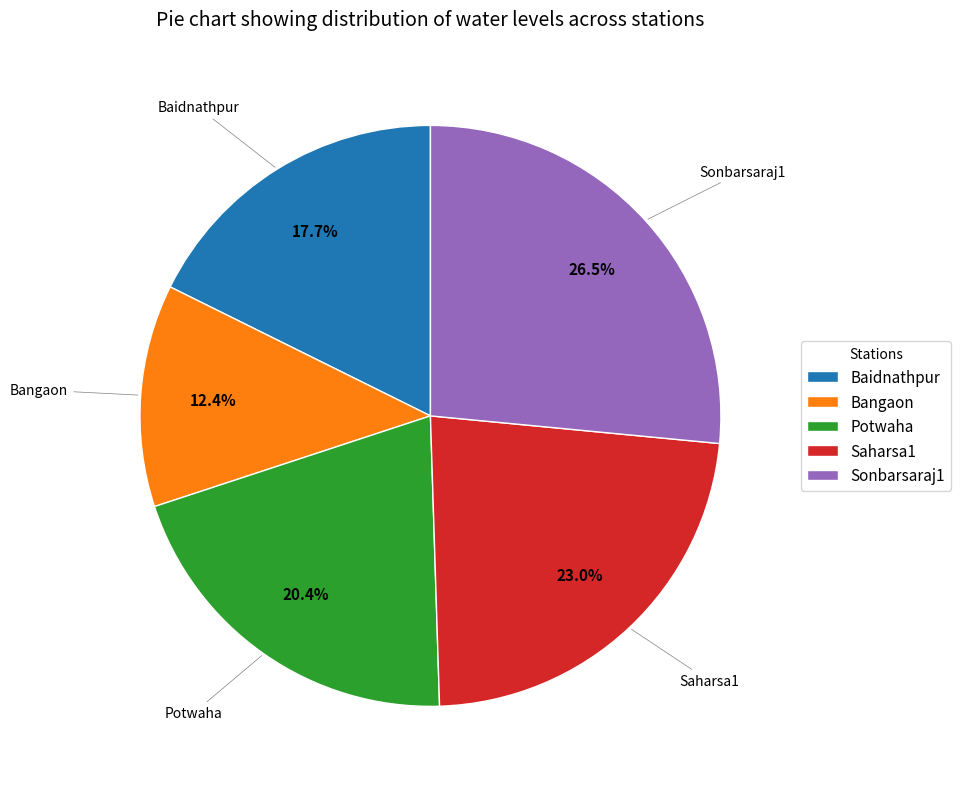

What portion of the pie excludes Baidnathpur?

82.3%